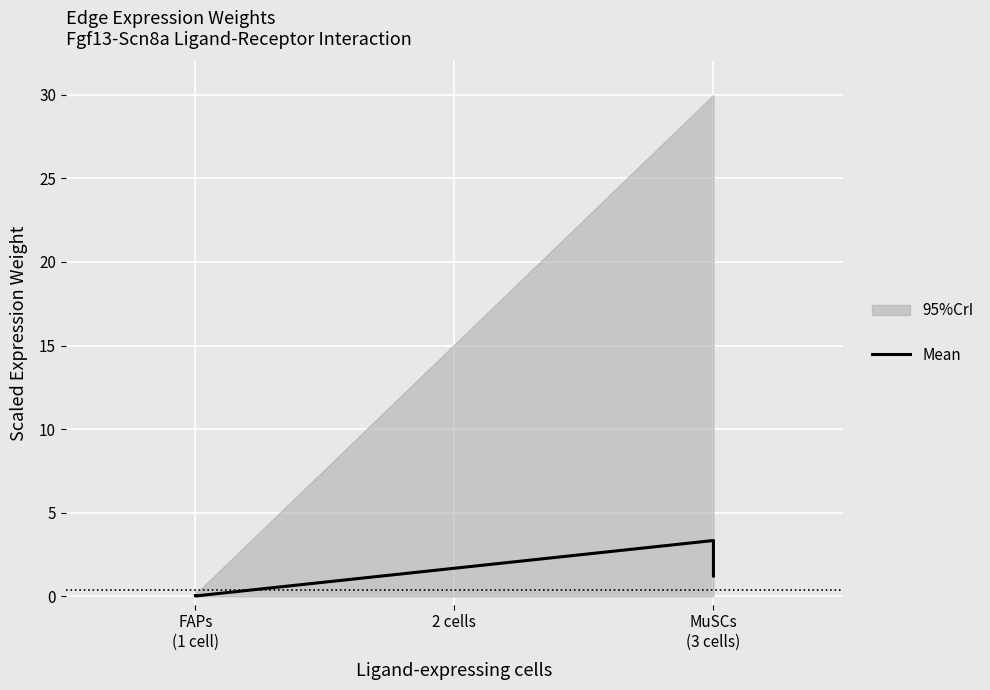

What is the change in value from FAPs (1 cell) to MuSCs (3 cells)?

+1.2